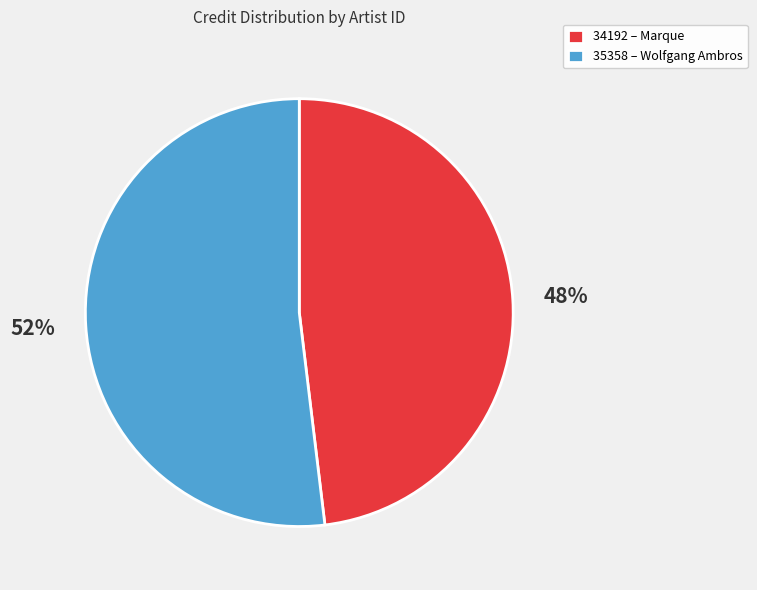

The 34192 slice represents 48% of the pie. True or false?

True